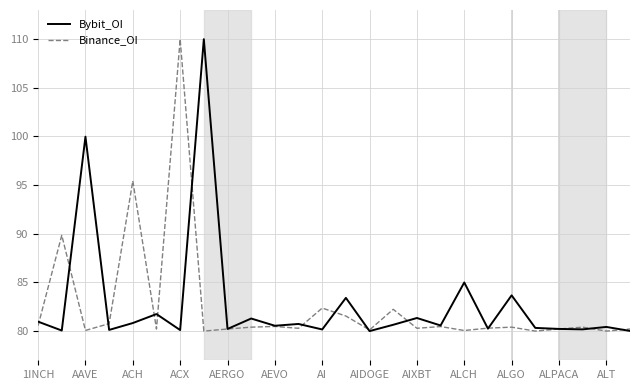

What is the lowest value of the Bybit_OI series?

80.0